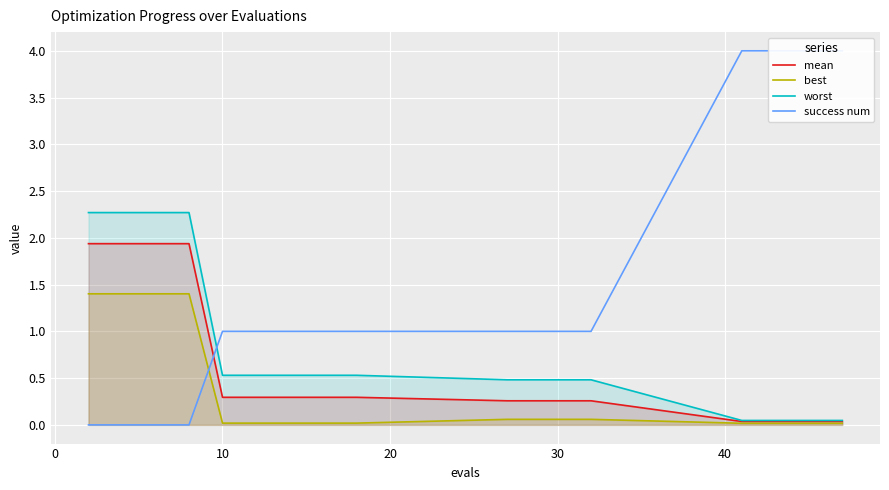

List the series in order of their overall mean, lowest first.

best, mean, worst, success num